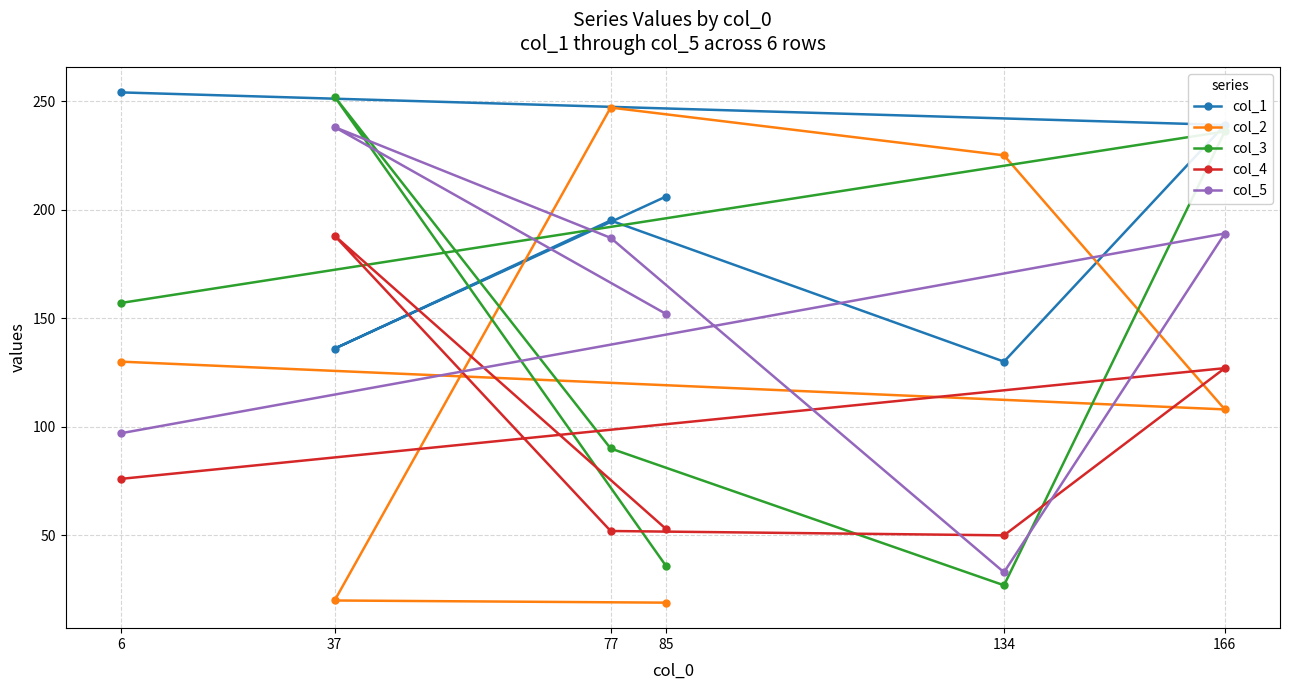

Reading left to right, transcribe all the data shown in this chart.

col_1: 85=206	37=136	77=195	134=130	166=239	6=254
col_2: 85=19	37=20	77=247	134=225	166=108	6=130
col_3: 85=36	37=252	77=90	134=27	166=236	6=157
col_4: 85=53	37=188	77=52	134=50	166=127	6=76
col_5: 85=152	37=238	77=187	134=33	166=189	6=97